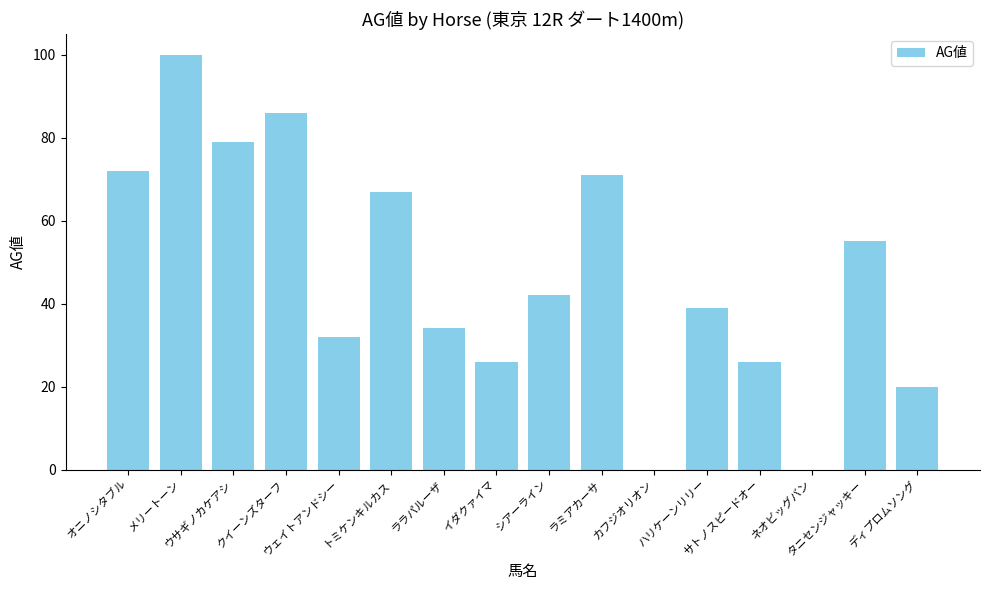

What is the sum of all values?

749